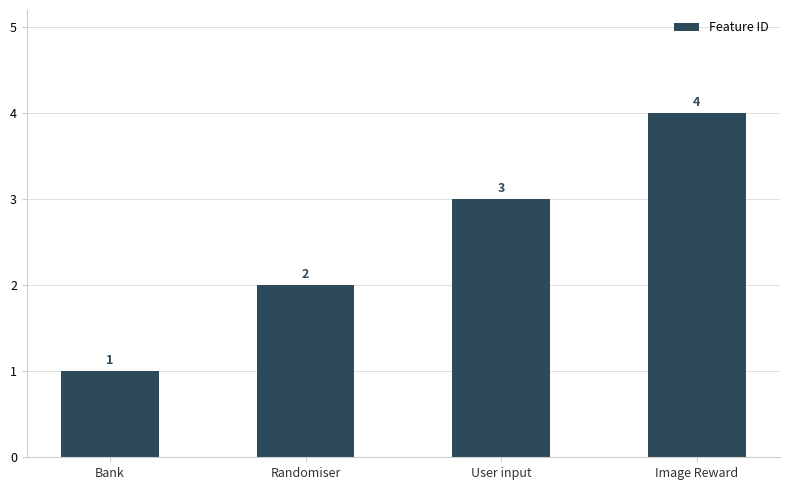

The chart shows a value of 1 at Bank. True or false?

True